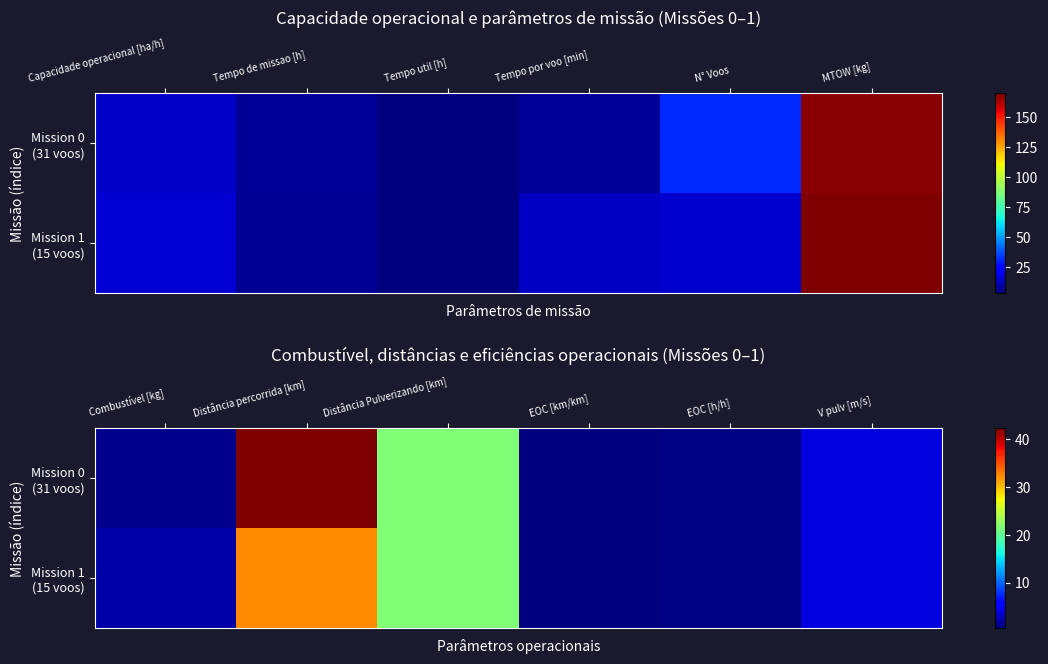

What is the difference between the maximum and minimum values in the Mission 1 (15 voos) series?

31.6